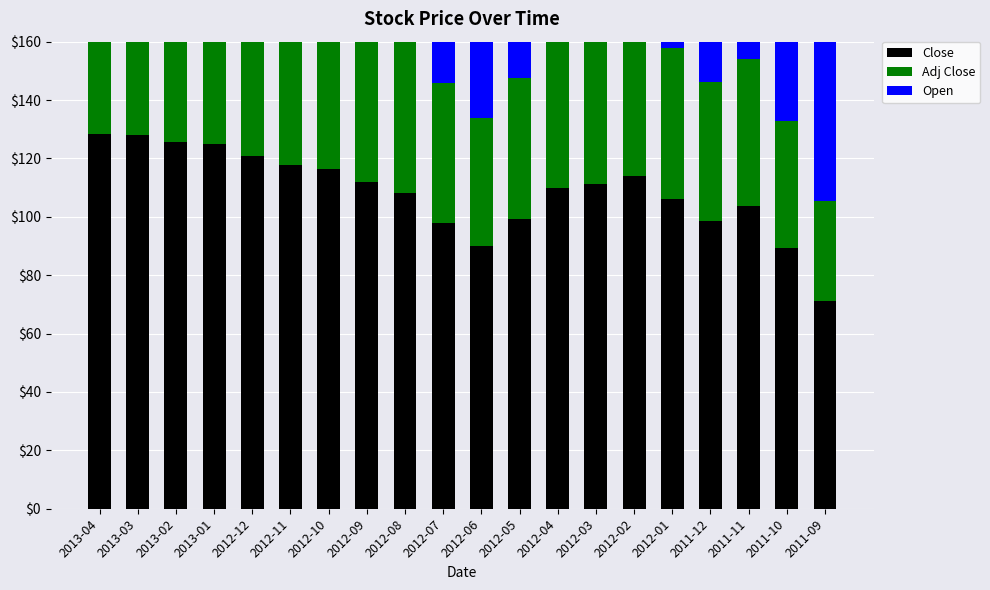

Does the chart contain any negative values?

No